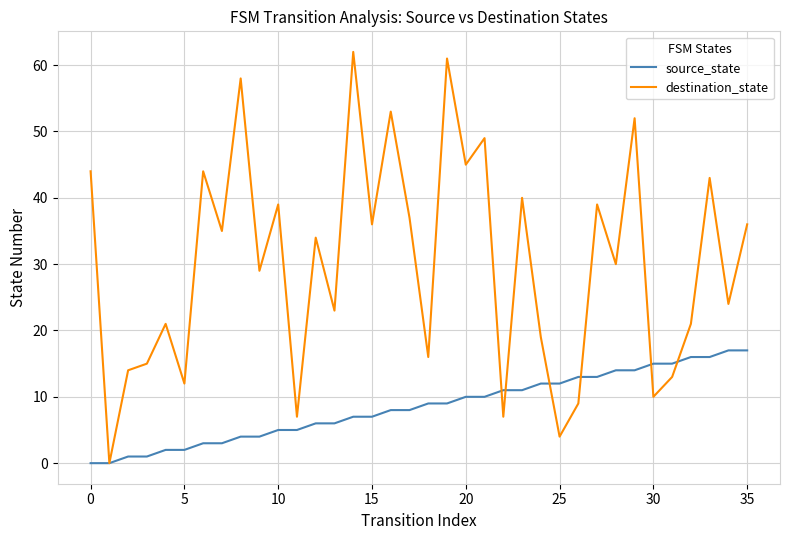

Rank the series by their maximum value, from highest to lowest.

destination_state, source_state